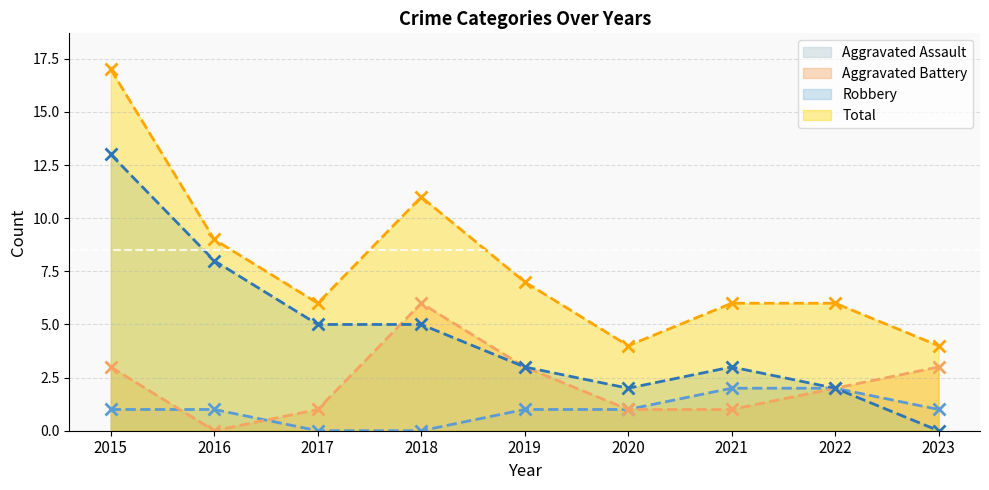

The Robbery series shows 1 at 2021. True or false?

False